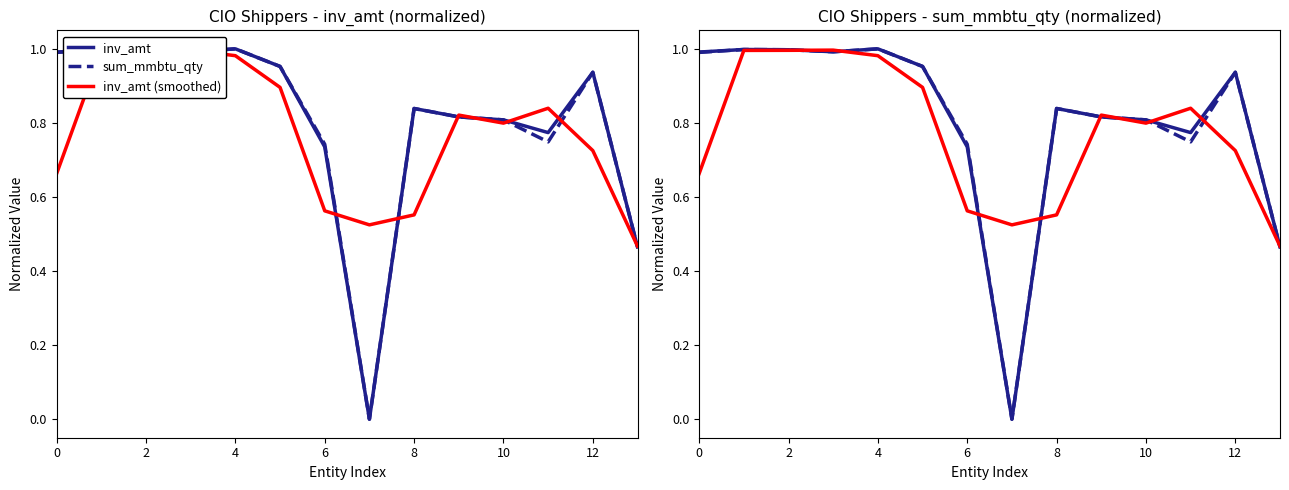

What is the difference between the inv_amt values at 2 and 9?

0.2